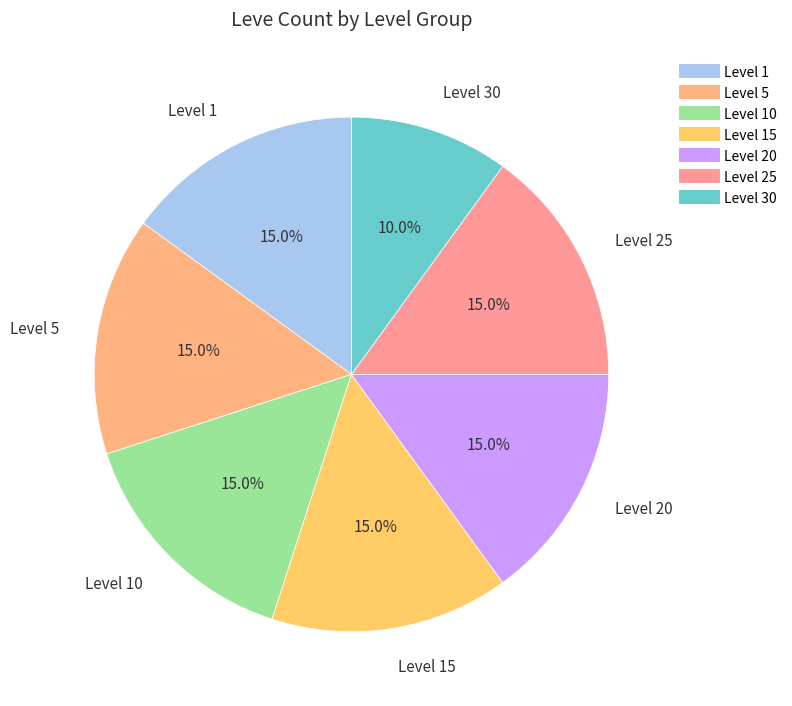

How many slices are in this pie chart?

7